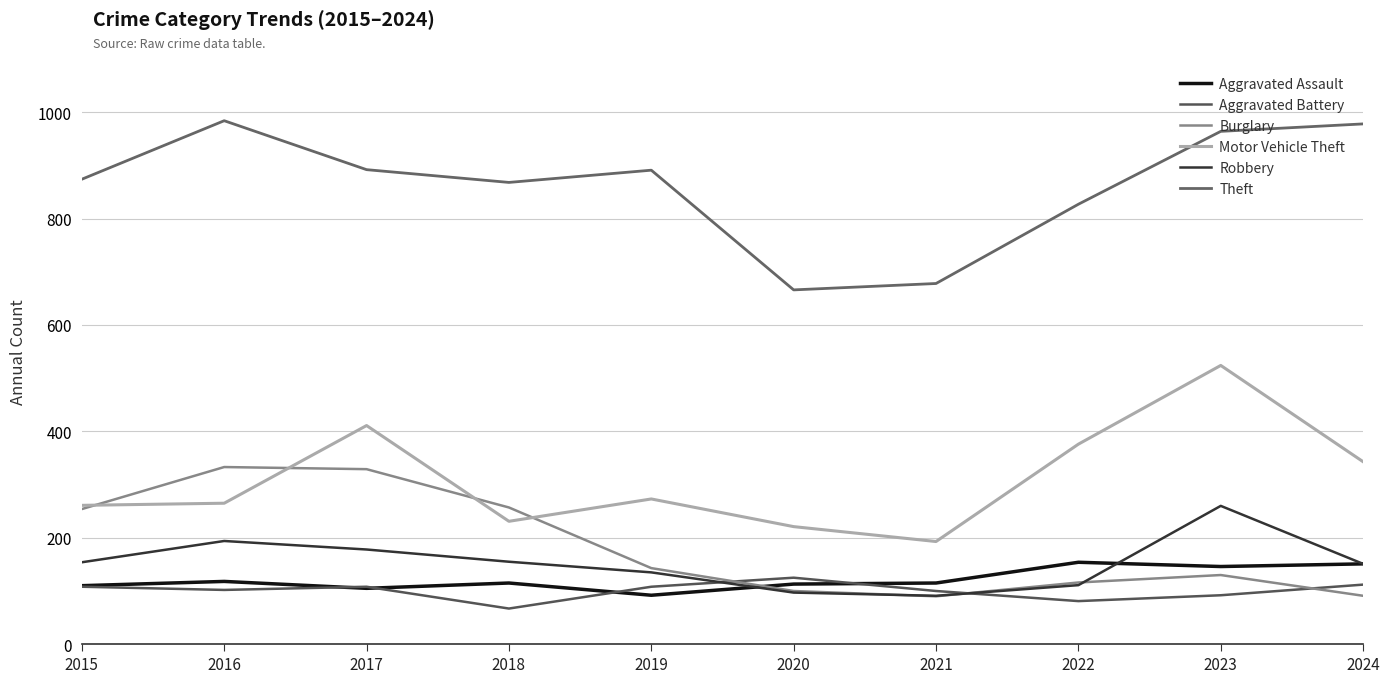

Reading left to right, transcribe all the data shown in this chart.

Aggravated Assault: 110	118	105	115	92	113	115	154	146	151
Aggravated Battery: 108	102	108	67	108	125	100	81	92	112
Burglary: 254	333	329	257	143	100	90	116	130	91
Motor Vehicle Theft: 261	265	411	231	273	221	193	376	524	343
Robbery: 154	194	178	155	135	97	91	111	260	151
Theft: 874	984	892	868	891	666	678	827	964	978